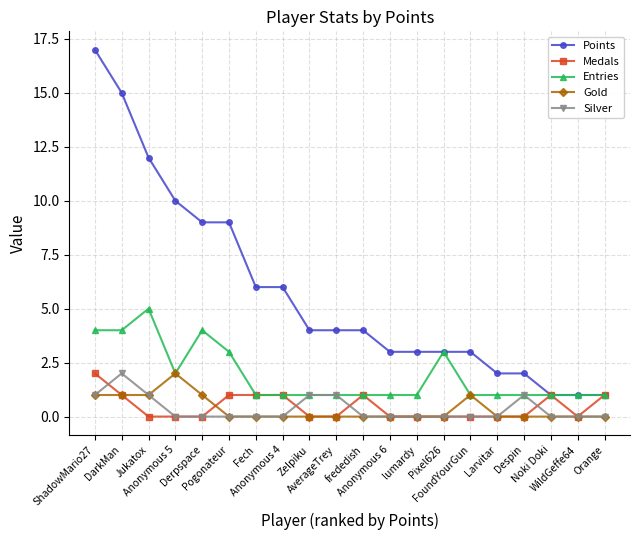

After their last crossing, which series has the higher values: Silver or Medals?

Medals